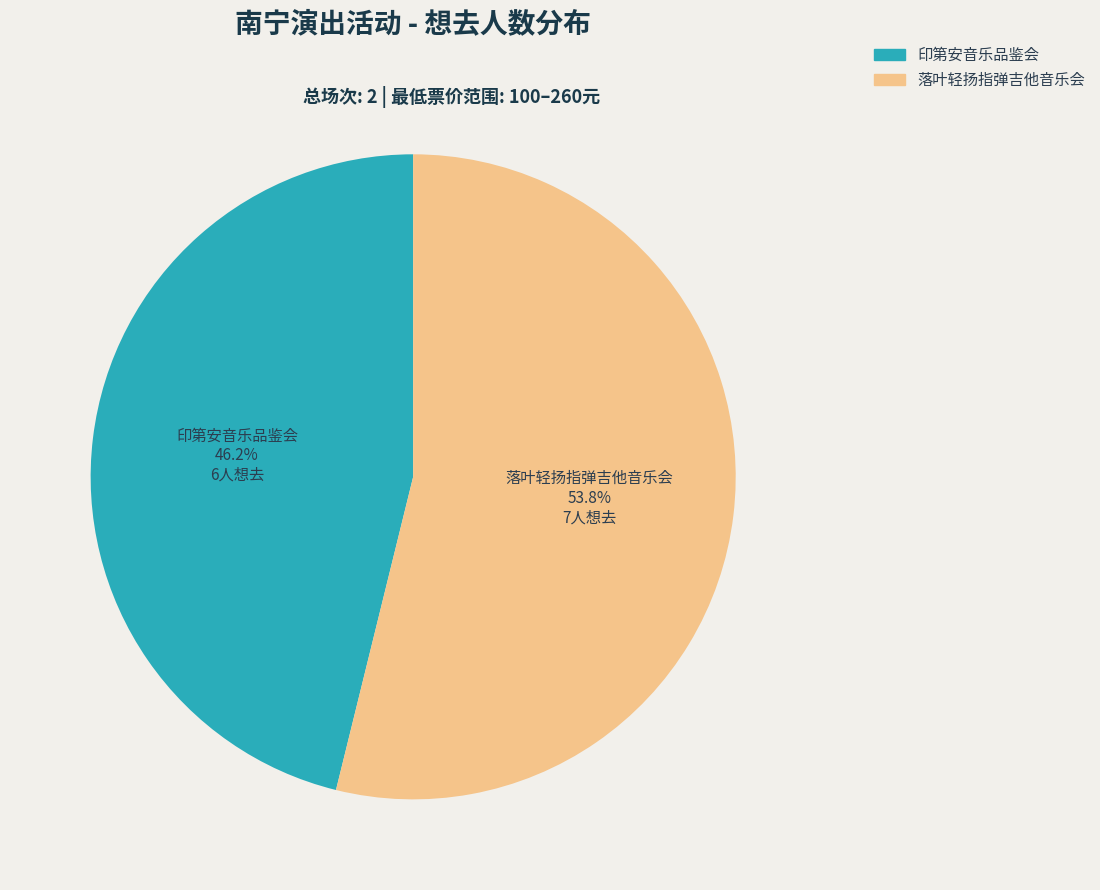

Is there a majority slice in this chart?

Yes